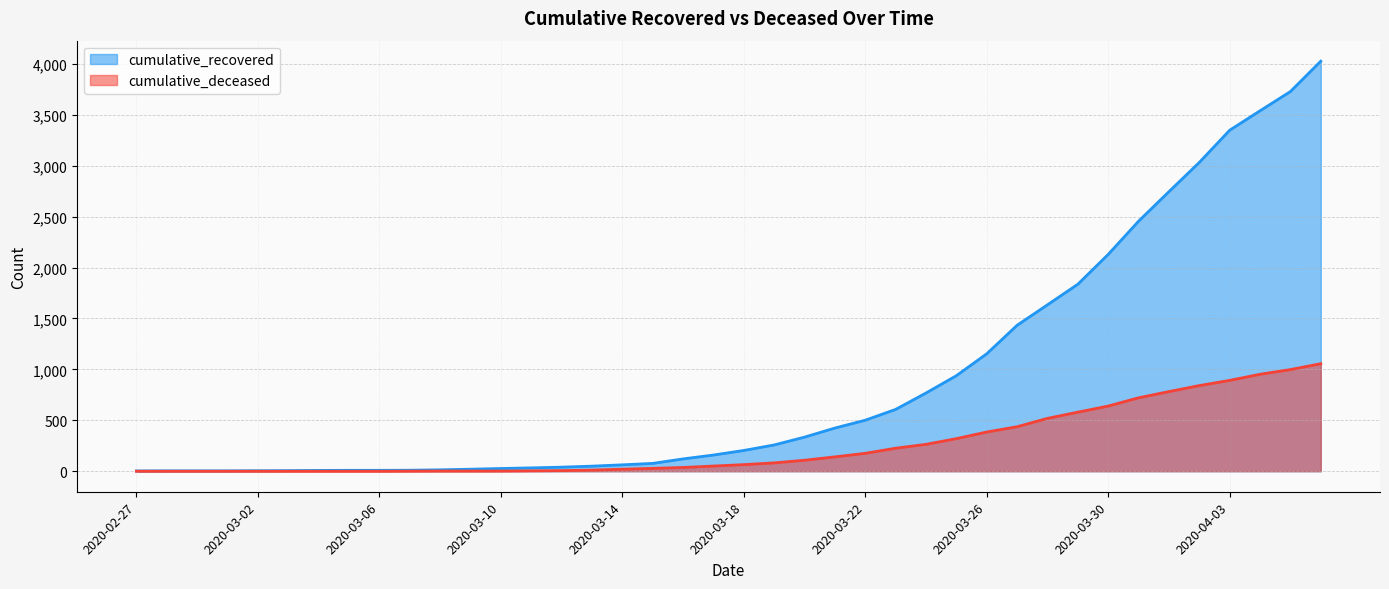

What is the label of the 5th point from the right?

2020-04-02